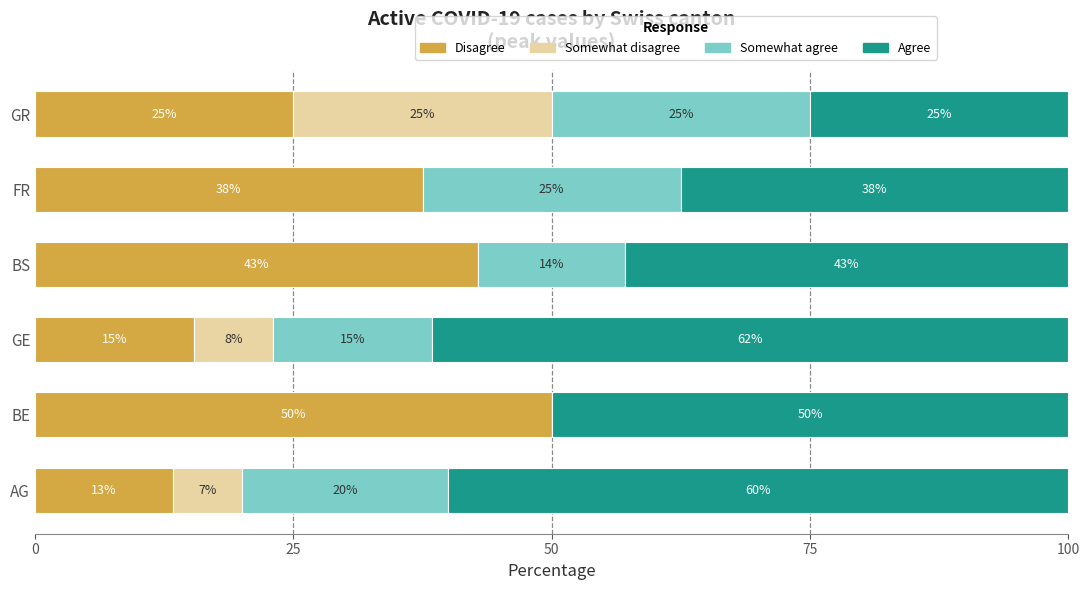

What is the sum of all Disagree values?

184.1